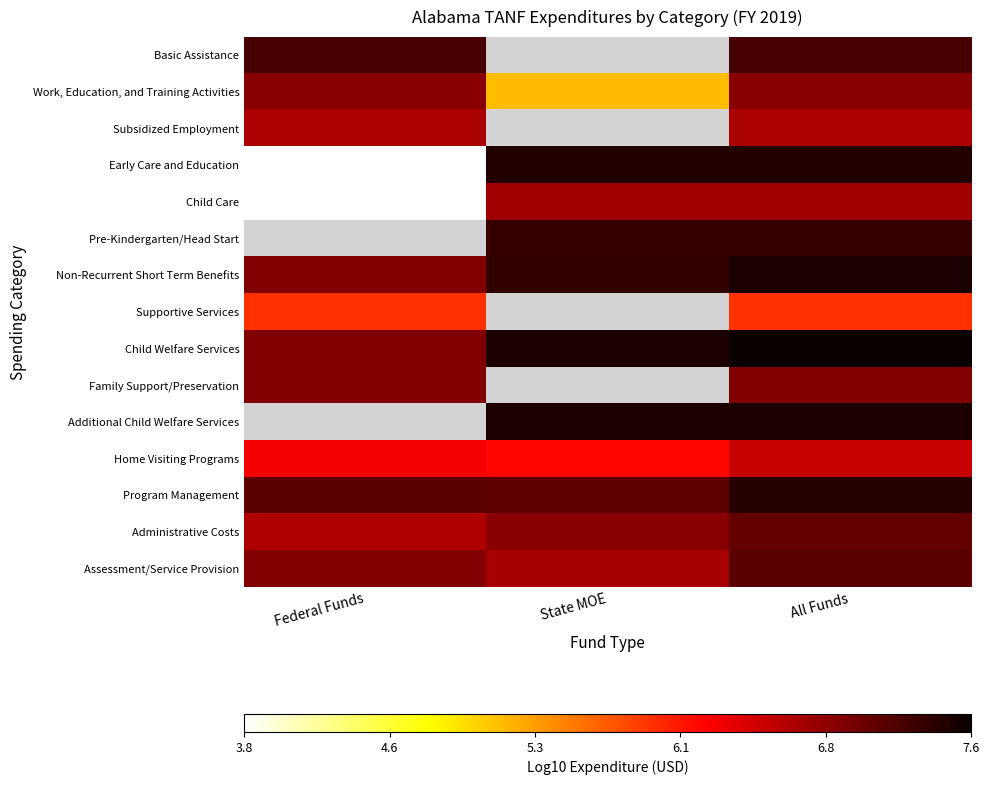

What is the spread (max minus min) of values at Federal Funds?

3.4